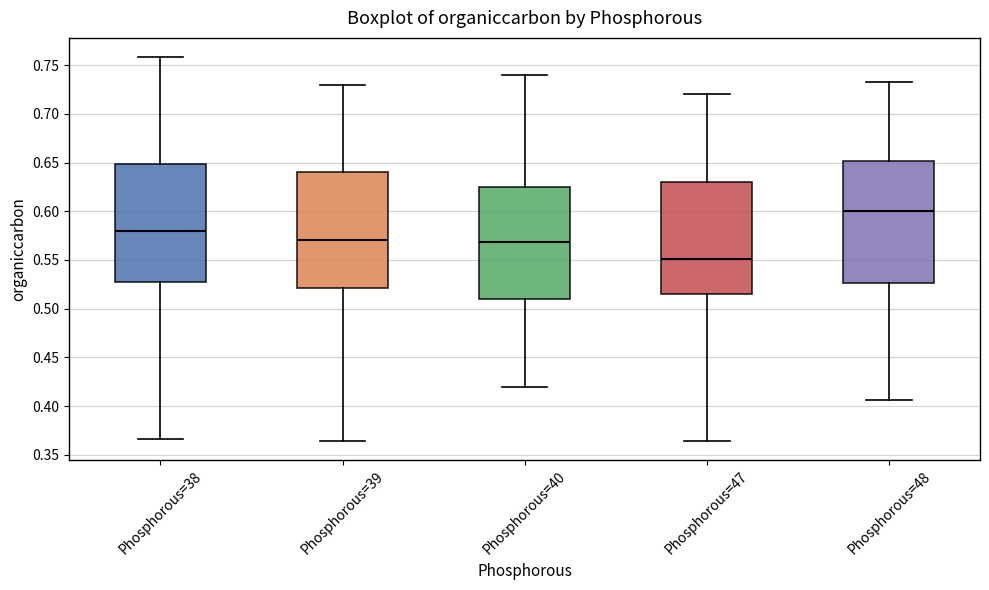

Reading left to right, transcribe this box plot: for each box, give where its median line is, the range the box spans, and where its two whiskers end, as read against the y-axis. The values are not printed on the chart, so give them approximately, as read against the axis.

Phosphorous=38: median 0.580, box 0.530 to 0.650, whiskers 0.365 to 0.760
Phosphorous=39: median 0.570, box 0.520 to 0.640, whiskers 0.365 to 0.730
Phosphorous=40: median 0.570, box 0.510 to 0.625, whiskers 0.420 to 0.740
Phosphorous=47: median 0.550, box 0.515 to 0.630, whiskers 0.365 to 0.720
Phosphorous=48: median 0.600, box 0.525 to 0.650, whiskers 0.405 to 0.735